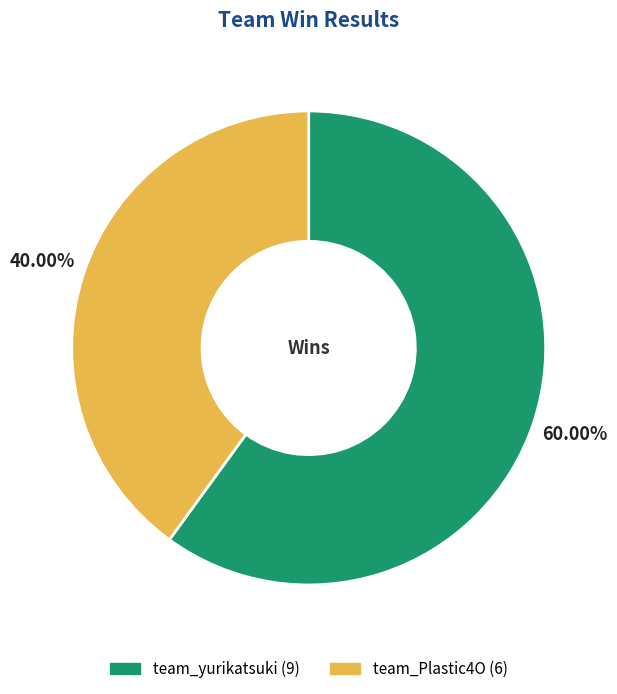

Which slice represents more than half of the pie?

team_yurikatsuki